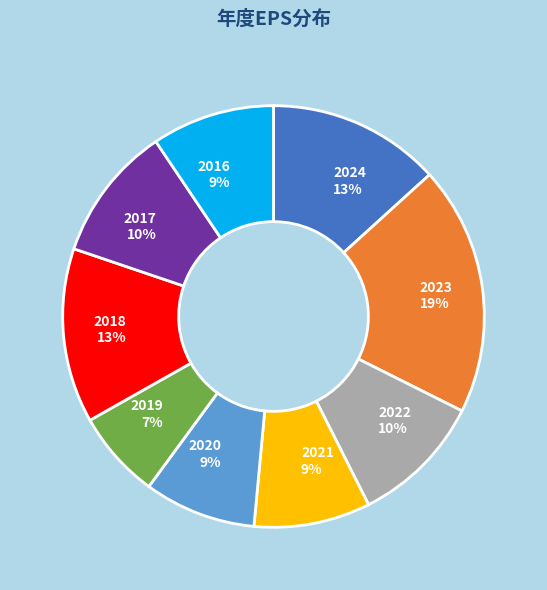

To the nearest percent, what portion does 2019 represent?

7%